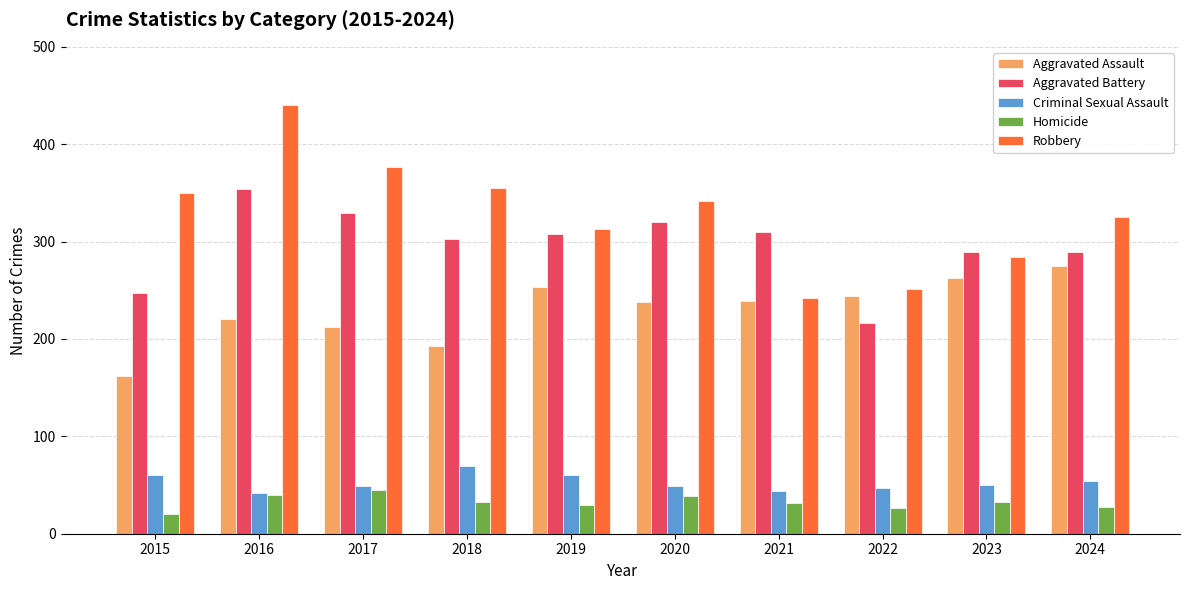

Is it true that Aggravated Assault equals 380 at 2024?

False